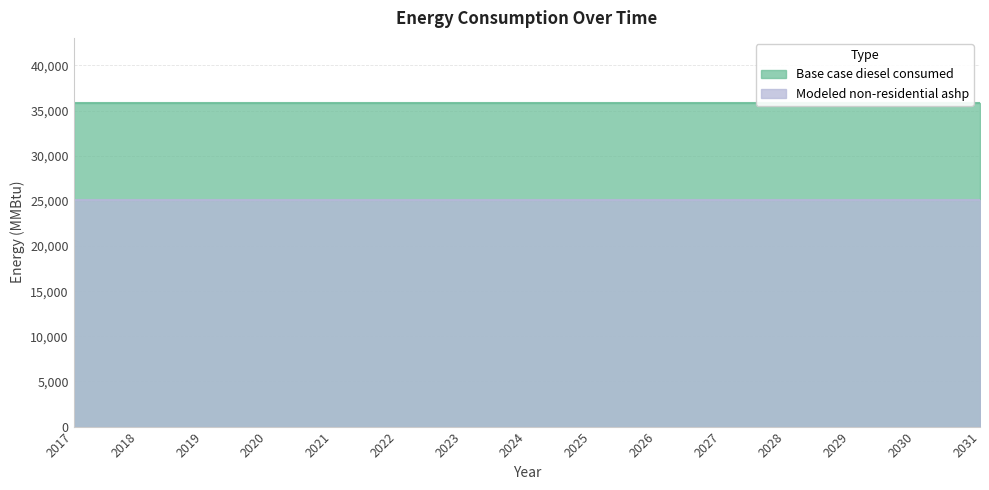

What value does the Modeled non-residential ashp series have at 2029?

25114.3